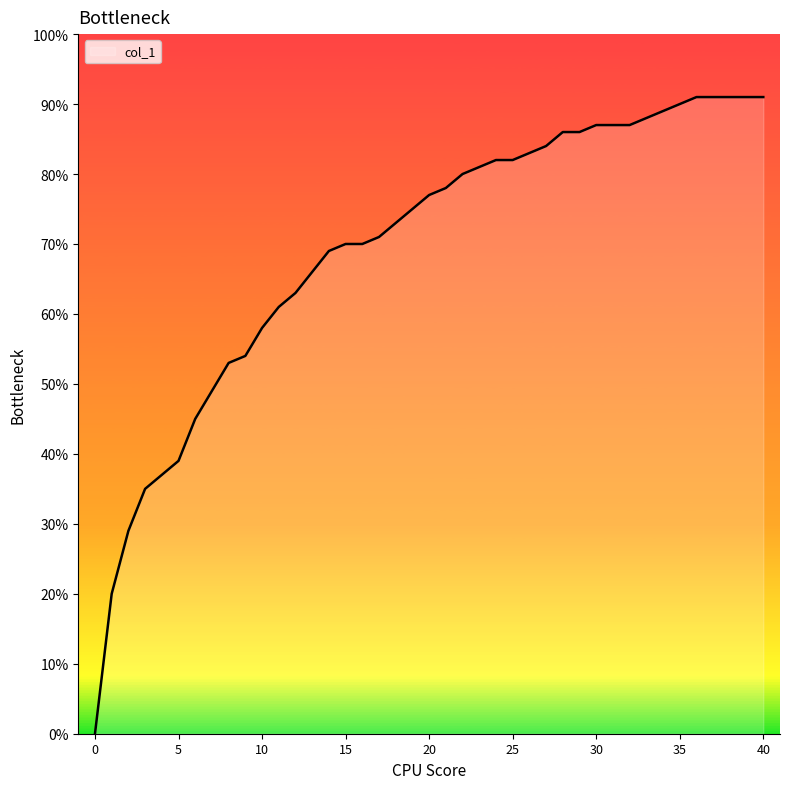

True or false: the data has more than 2 interior local peaks.

False